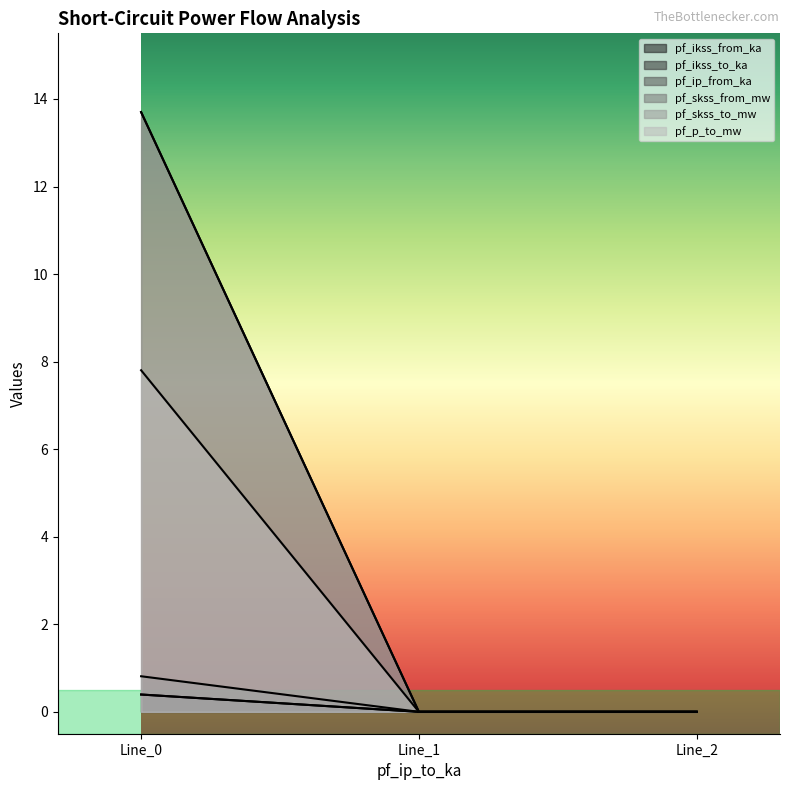

Rank the categories by pf_skss_from_mw value from lowest to highest.

Line_1, Line_2, Line_0